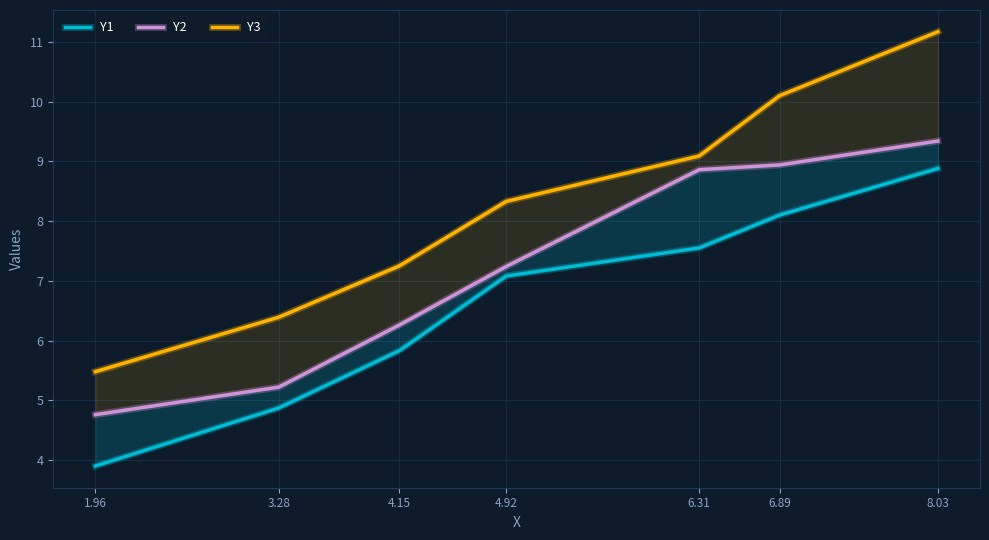

At which category is the sum across all series the highest?

8.03